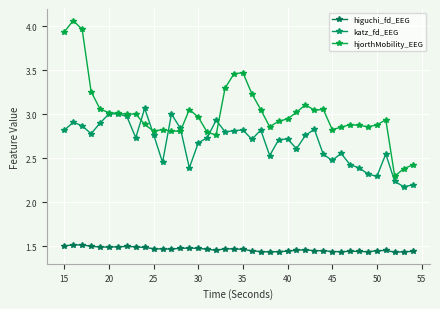

At how many categories does at least one series exceed 1?

40